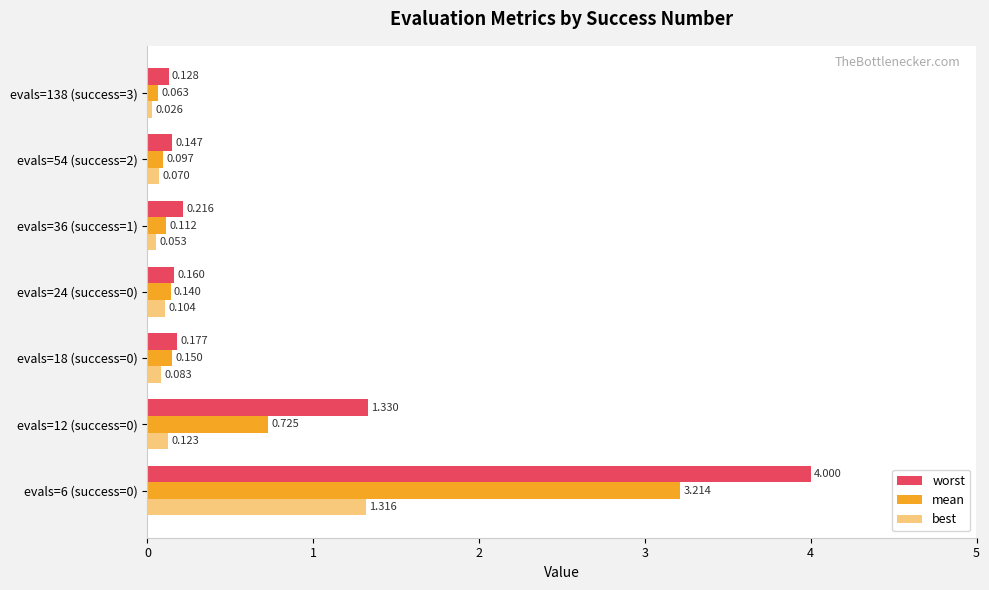

How many distinct data groups are displayed?

3